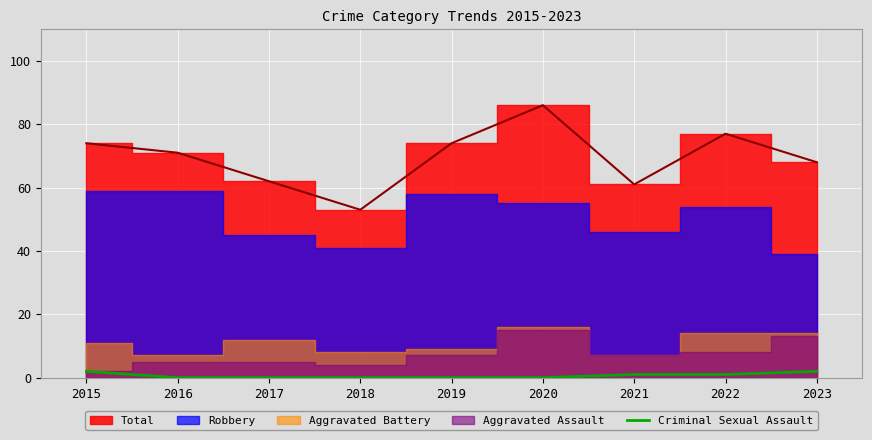

The value at 2015 is 2. True or false?

True